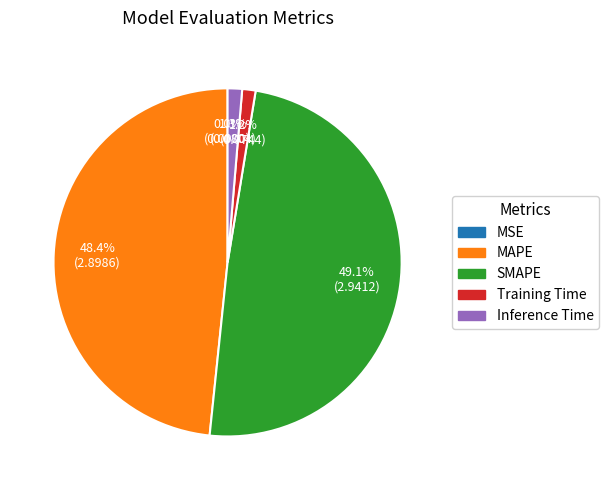

Is it true that Inference Time is 1% of the pie?

True